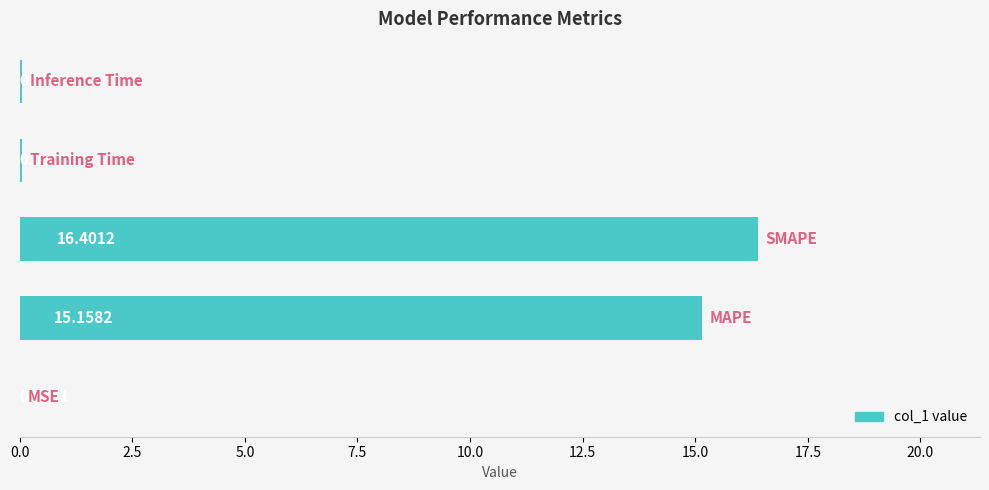

What is the sum of all values?

31.7